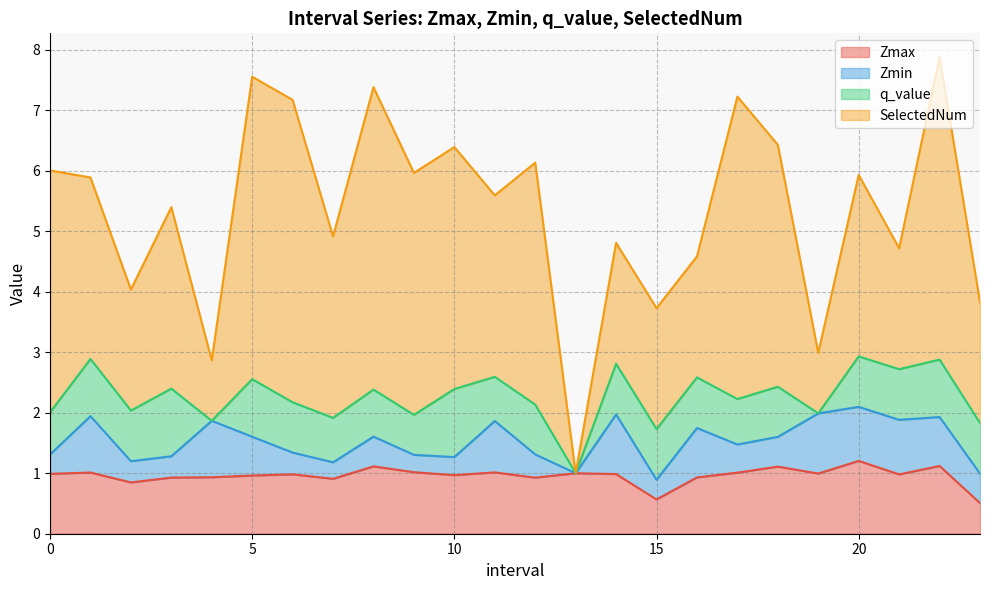

At how many categories does at least one series exceed 4?

5